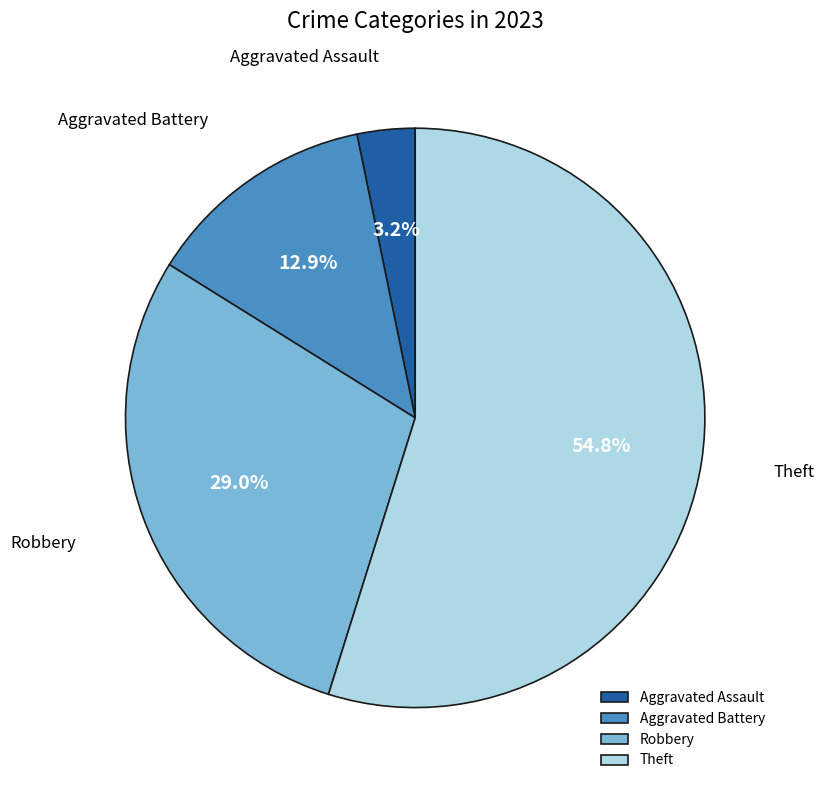

True or false: Aggravated Battery accounts for 13% of the total.

True